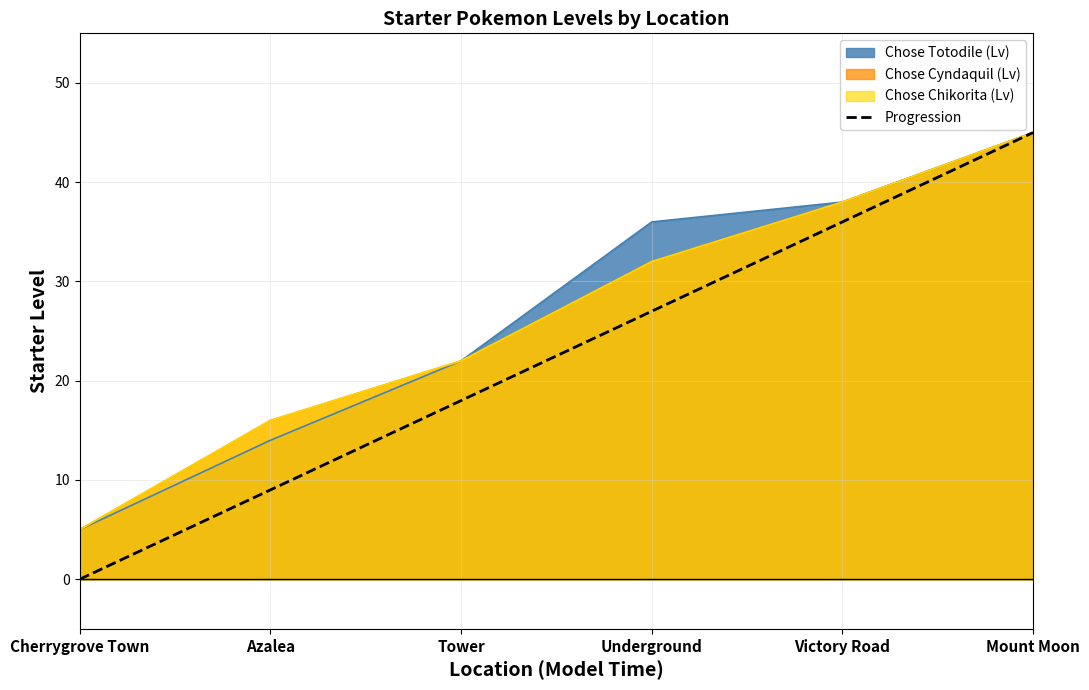

Which has a higher value, Tower or Mount Moon?

Mount Moon